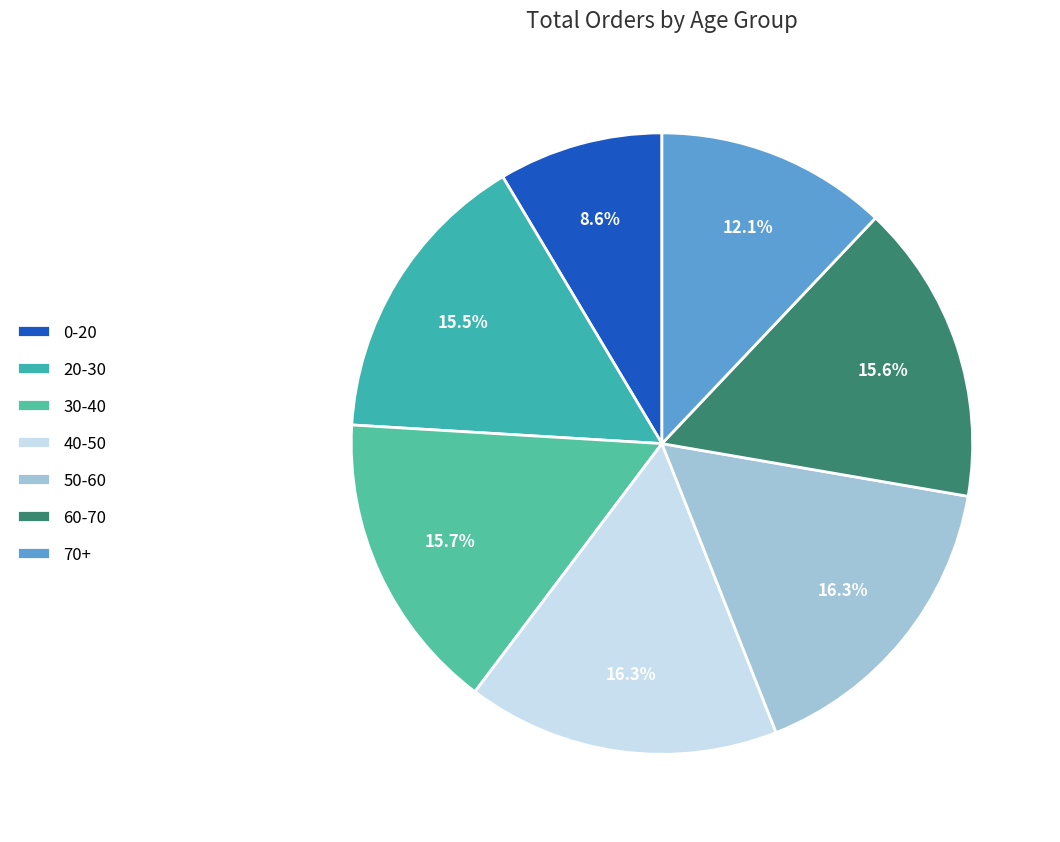

Which slice is the smallest?

0-20